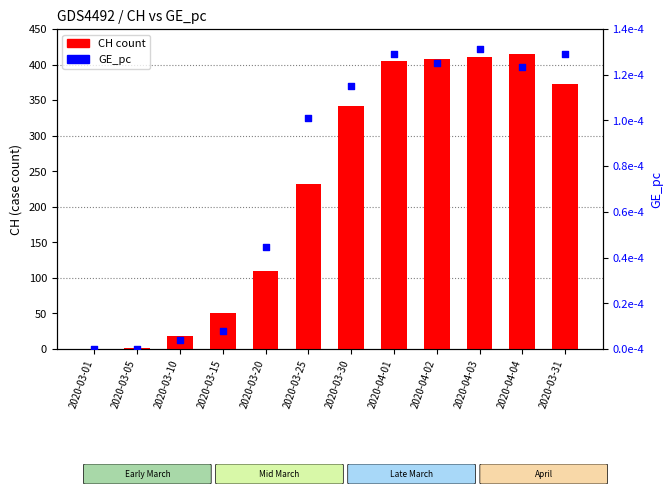

What is the total value across all series at 2020-04-04?

415.0